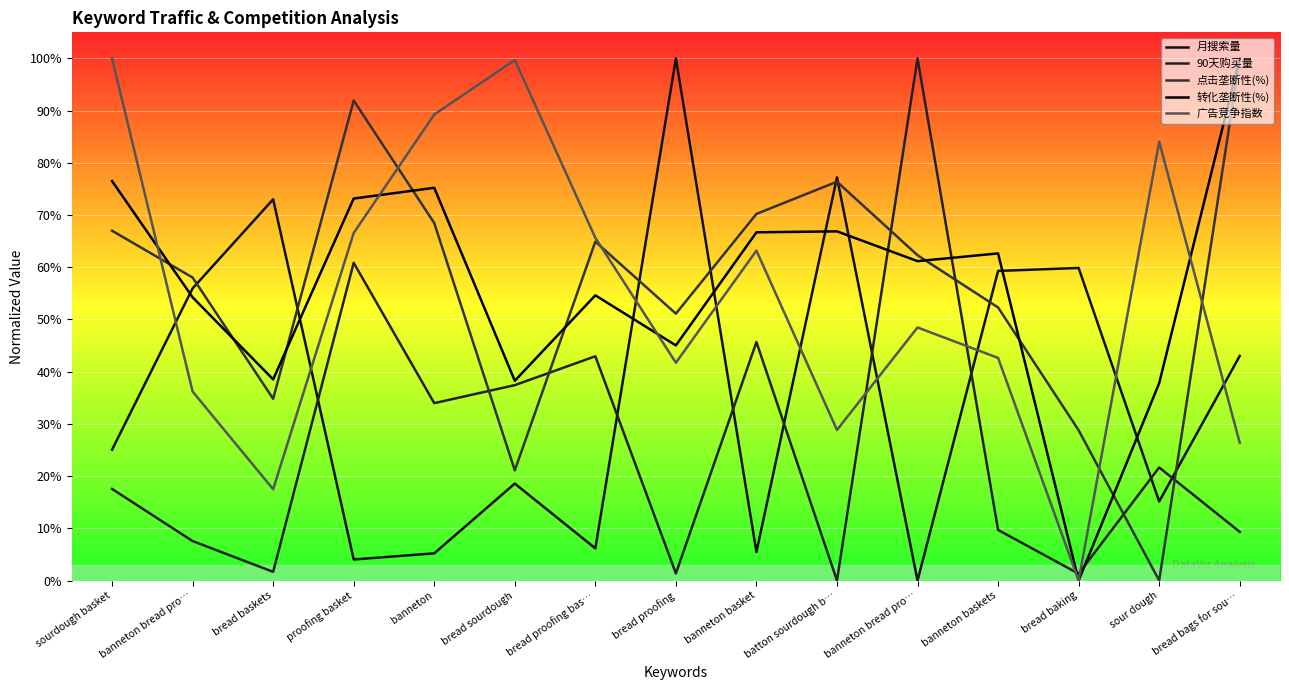

How many data points does each series have?

15